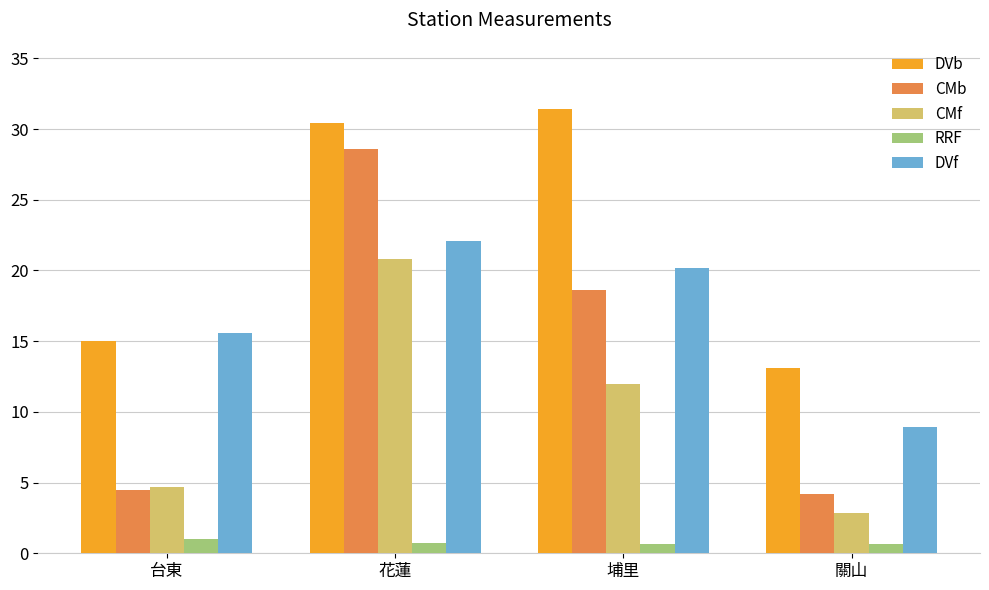

What is the average value of the RRF series?

0.8